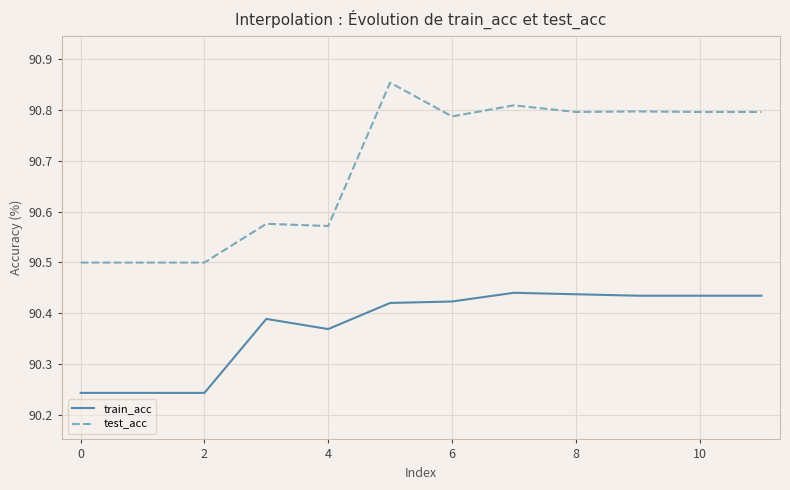

Which series has the largest total across all categories?

test_acc